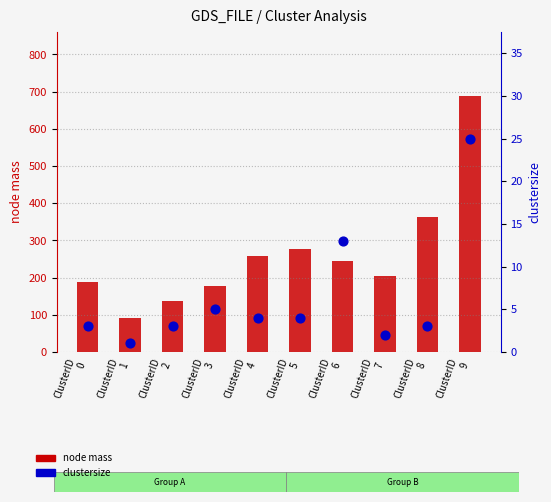

What is the total value across all series at ClusterID
3?

181.1